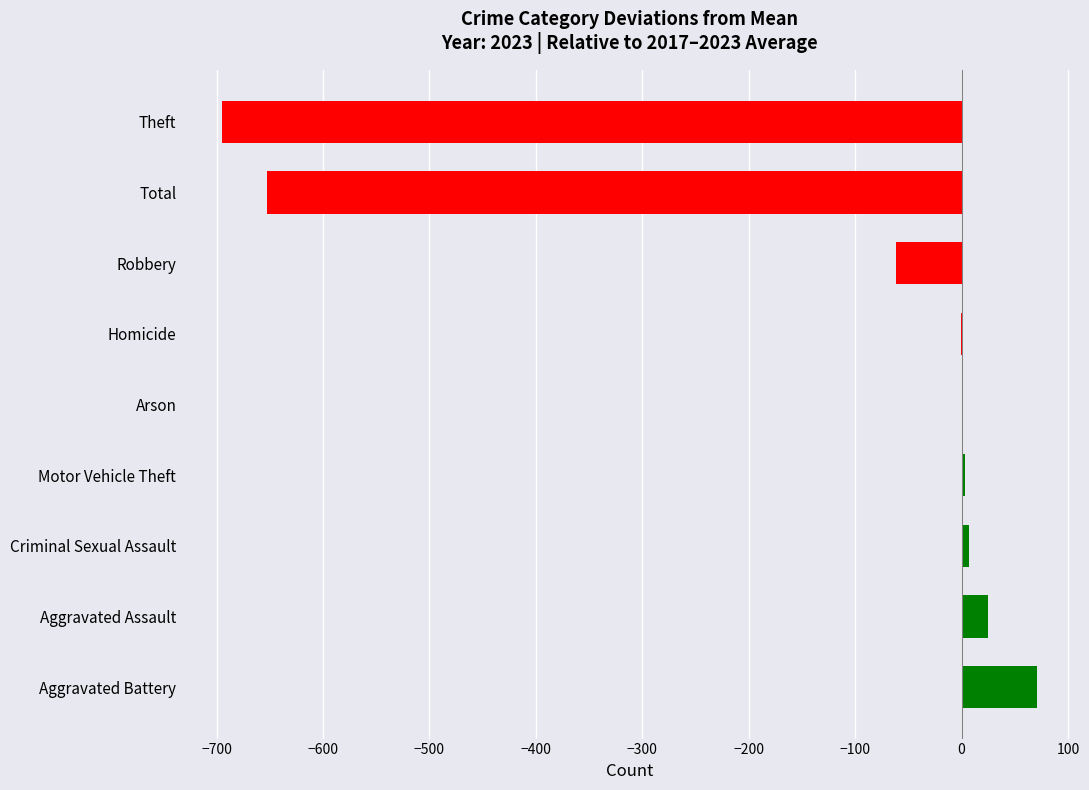

What is the maximum value shown in the chart?

70.5